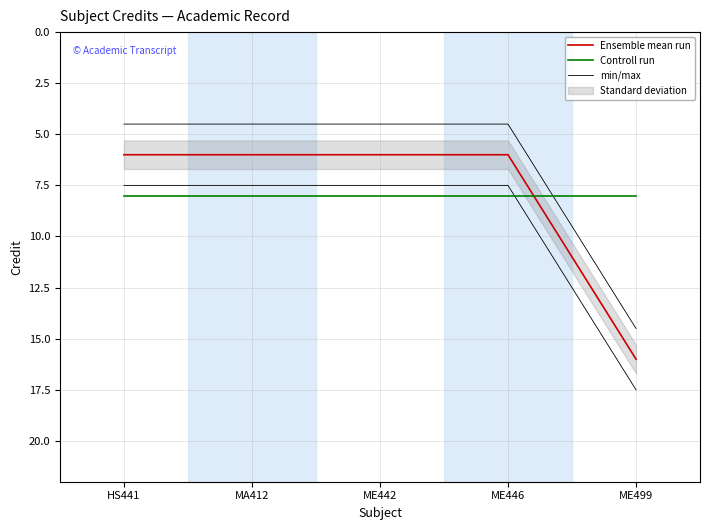

Which category has the highest value in the min/max series?

ME499